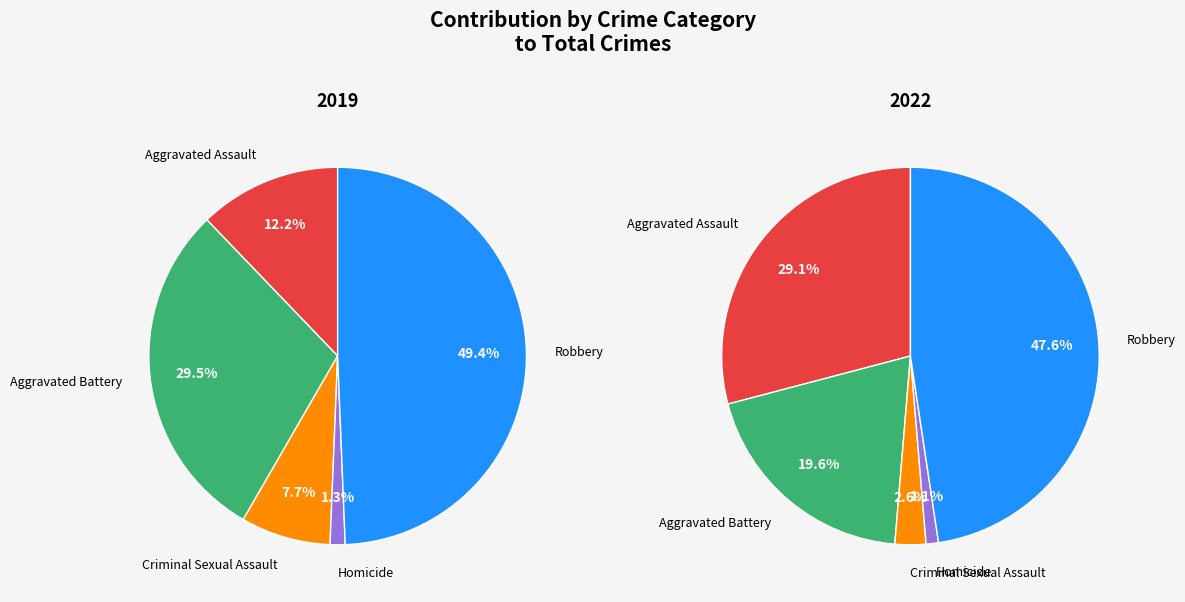

True or false: Criminal Sexual Assault accounts for 1% of the total.

False